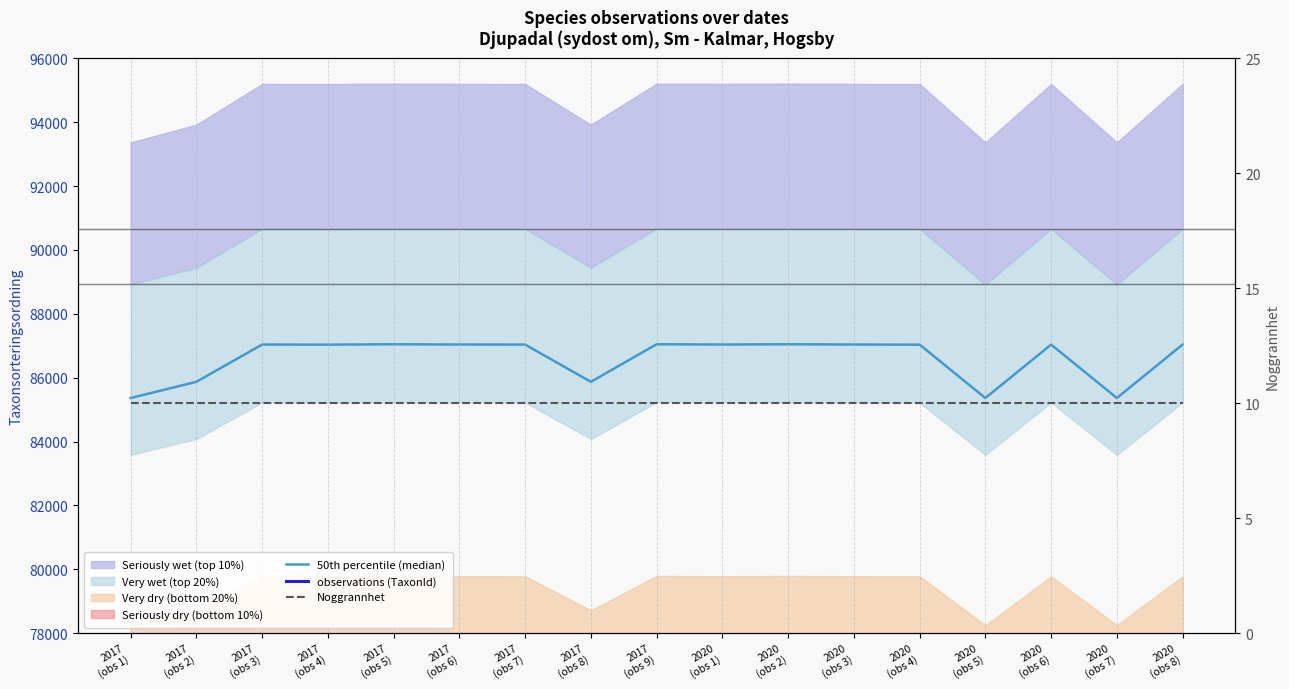

True or false: 50th percentile (median) has a value of 87036.5 at 2017
(obs 7).

True